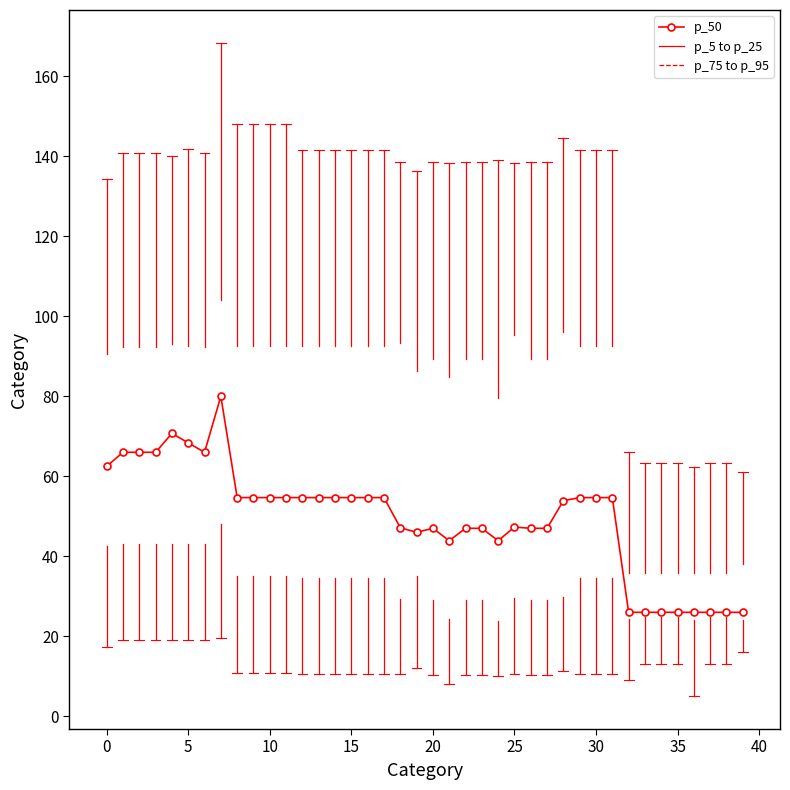

What is the greatest value displayed?

80.0